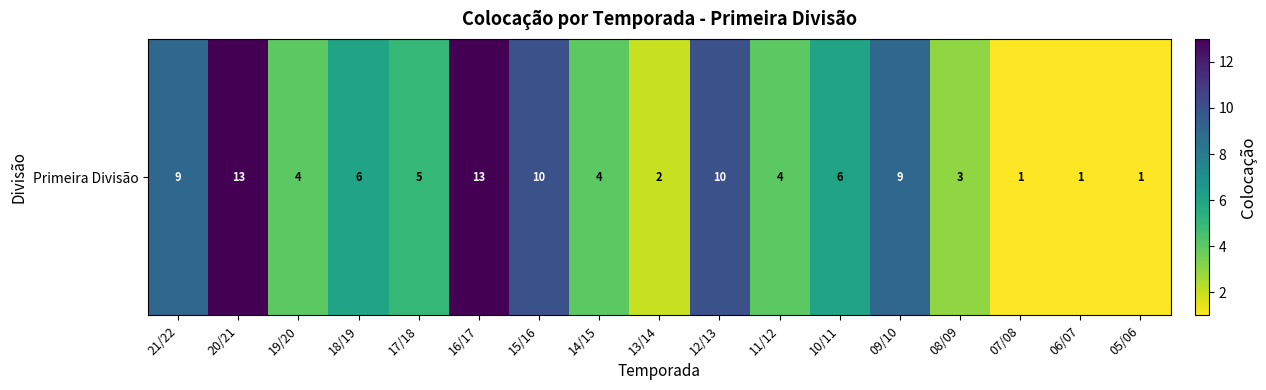

What is the difference between the second highest and minimum values?

12